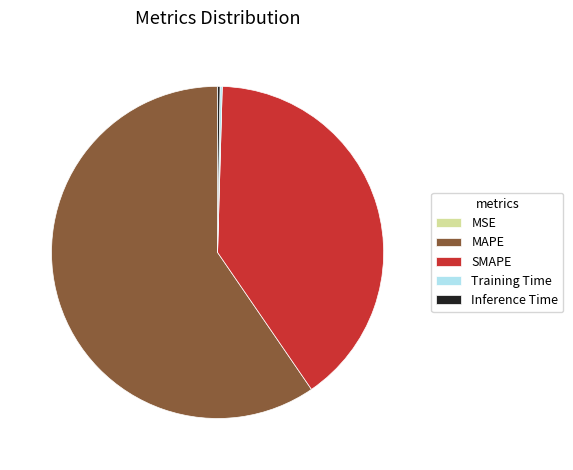

Does MAPE represent more than half of the total?

Yes